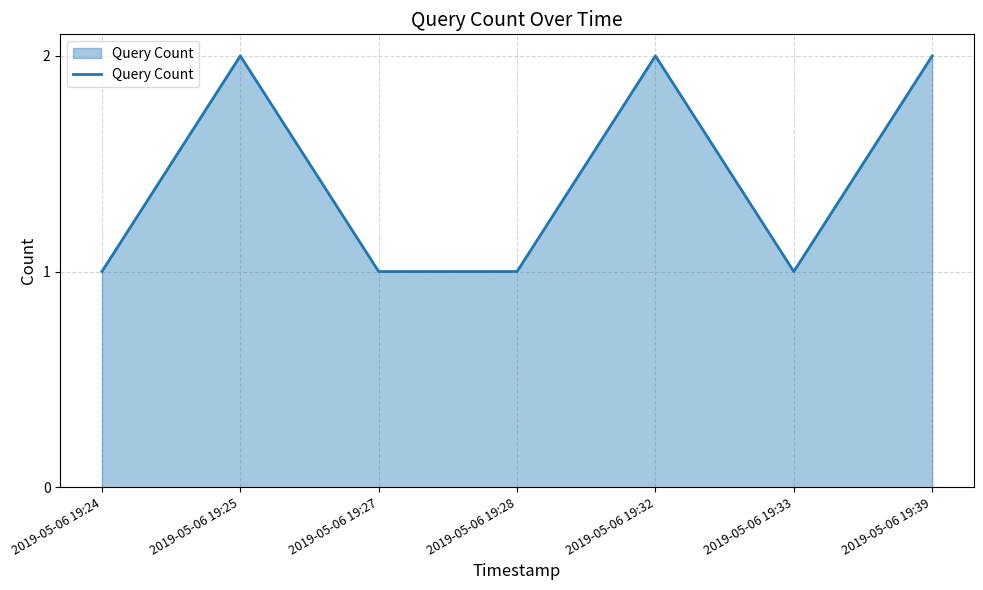

Where is the first local maximum?

2019-05-06 19:25